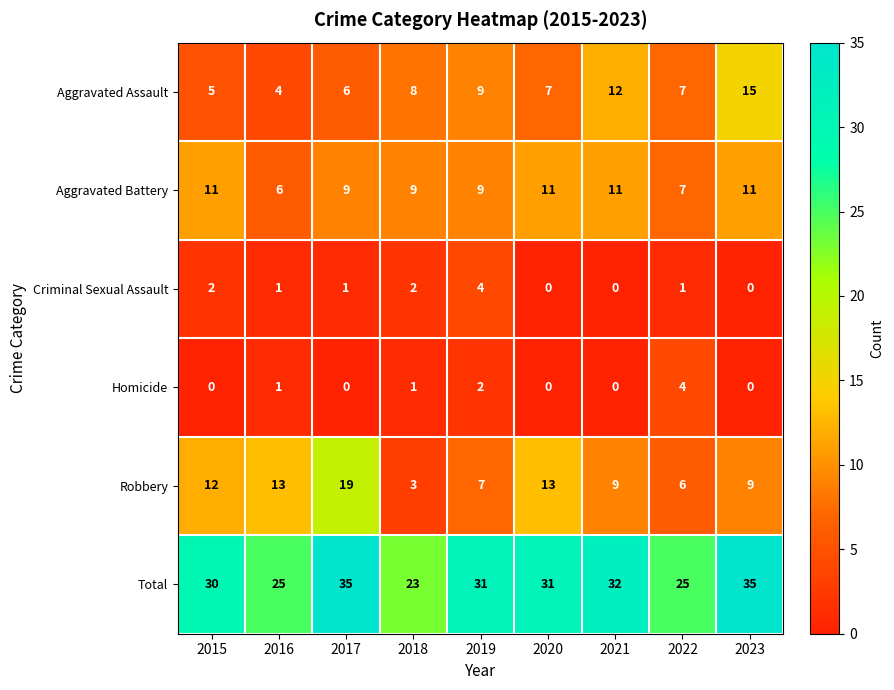

Which series has the largest total across all categories?

Total